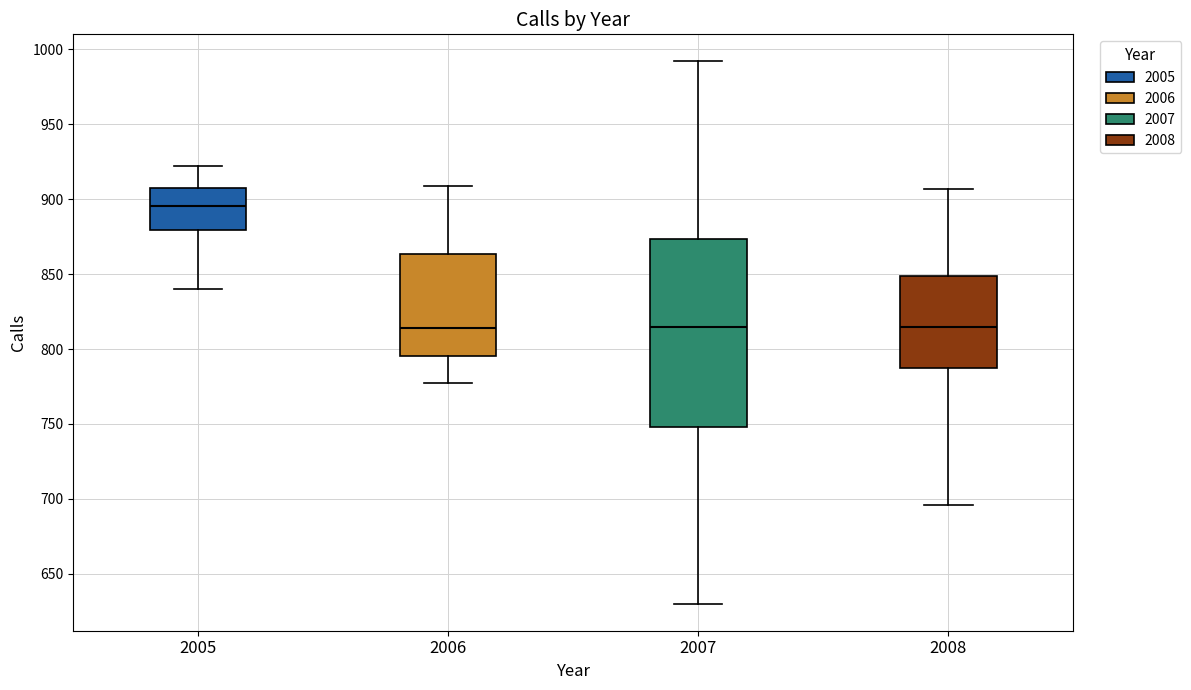

Where is the lower edge of the box at x = 2006 on the y-axis? The values are not printed on the chart, so give them approximately, as read against the axis.

795